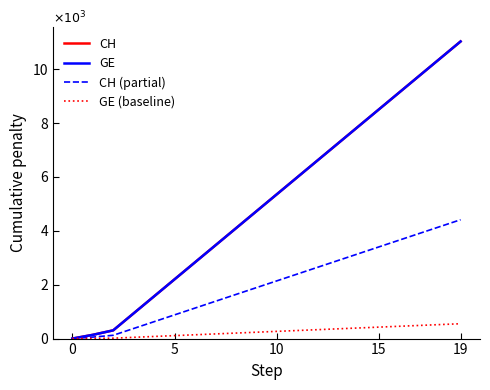

What is the difference between the maximum and minimum values in the CH series?

11033.0